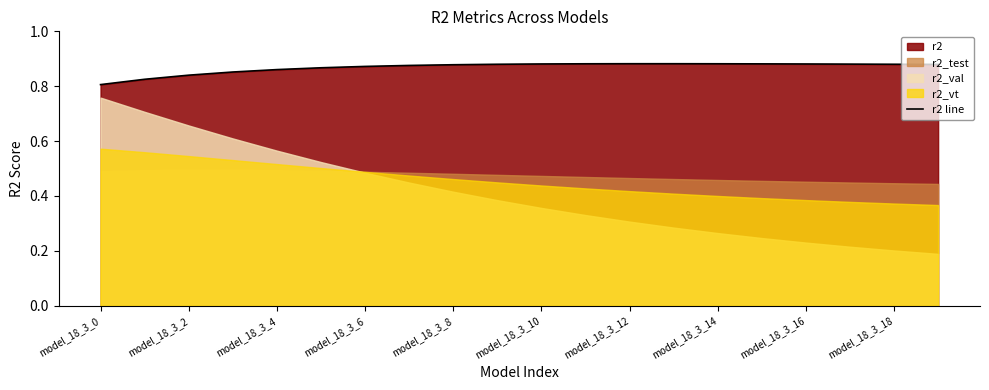

The r2 line series shows 0.2 at model_18_3_2. True or false?

False